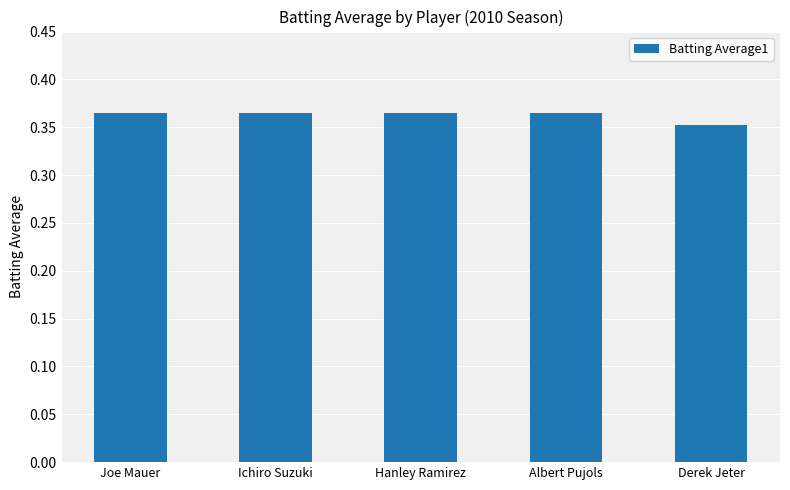

What is the label of the 5th bar from the left?

Derek Jeter